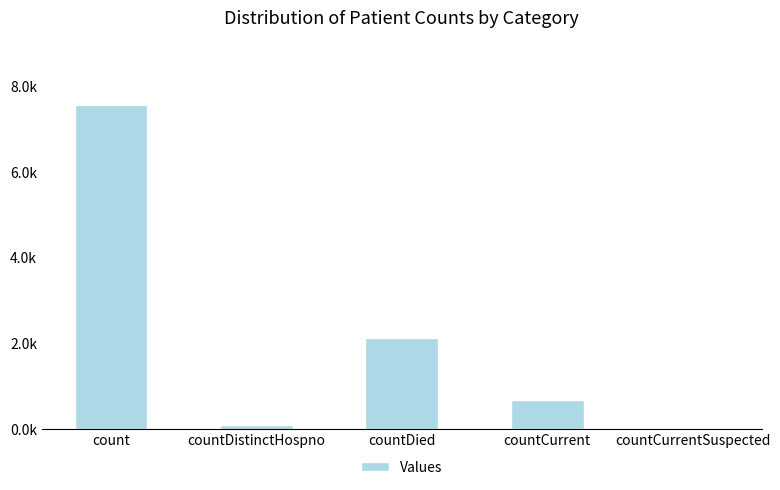

What is the label of the 2nd bar from the right?

countCurrent